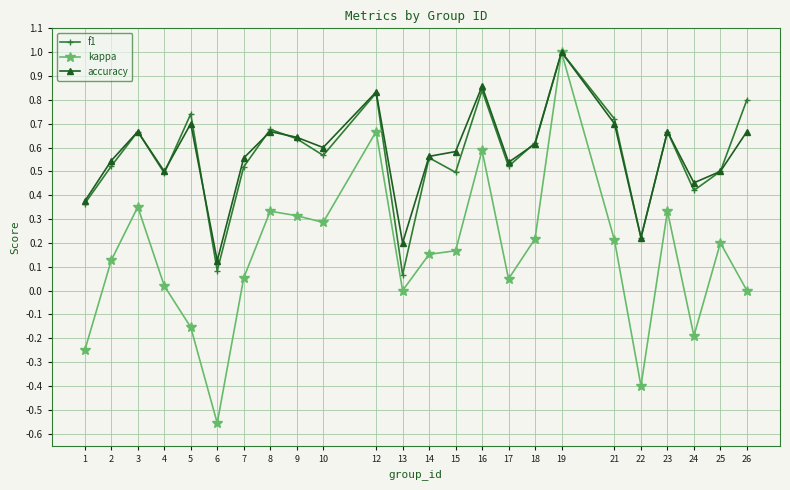

Which label corresponds to the smallest value in the chart?

6